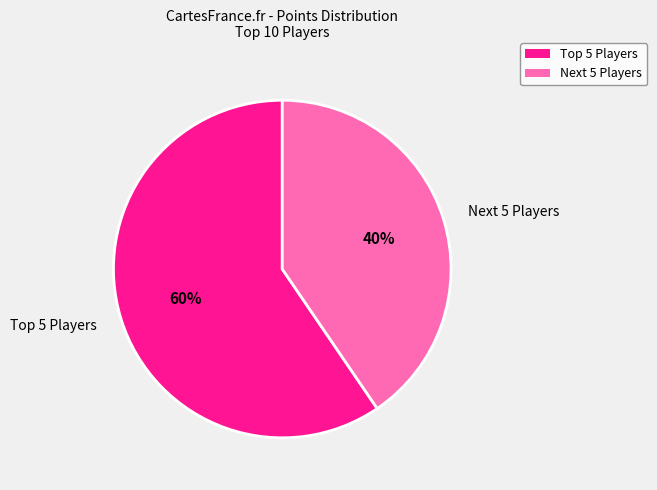

Which category has the biggest portion of the pie?

Top 5 Players